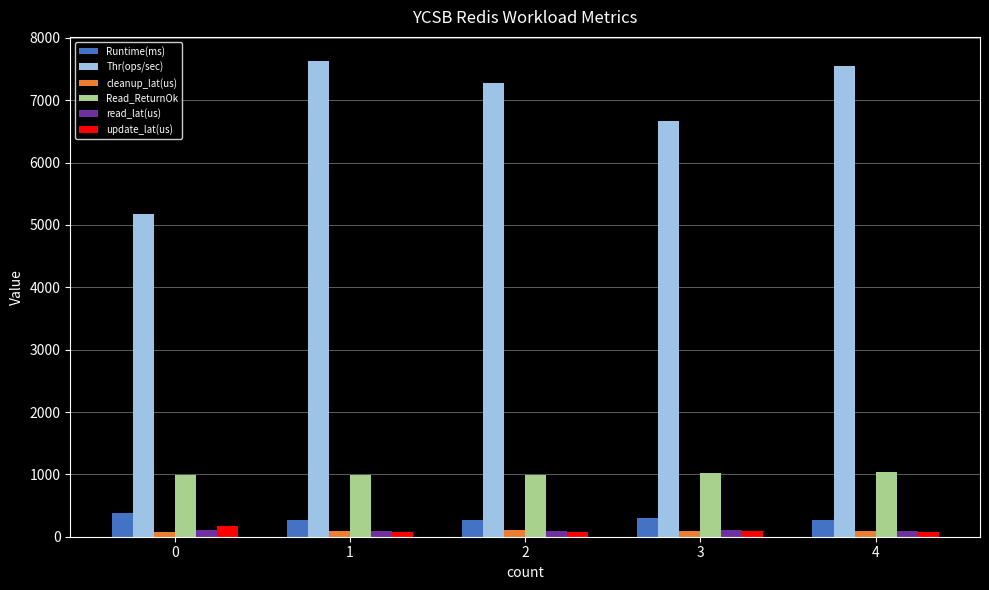

How many values in the update_lat(us) series exceed 80?

3